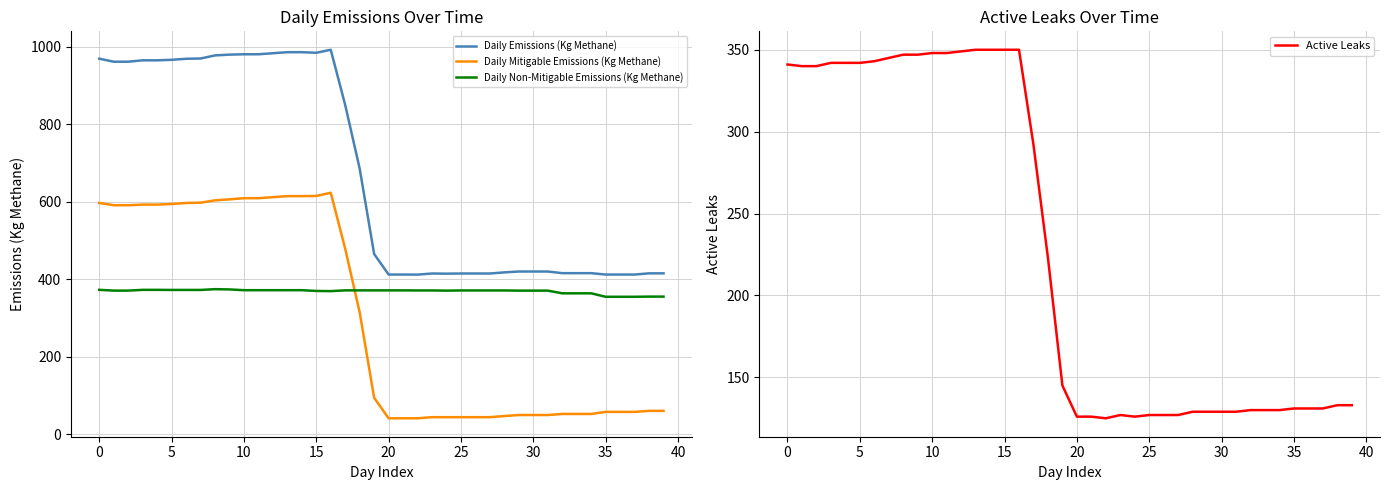

True or false: Daily Mitigable Emissions (Kg Methane) and Daily Non-Mitigable Emissions (Kg Methane) intersect in this chart.

True